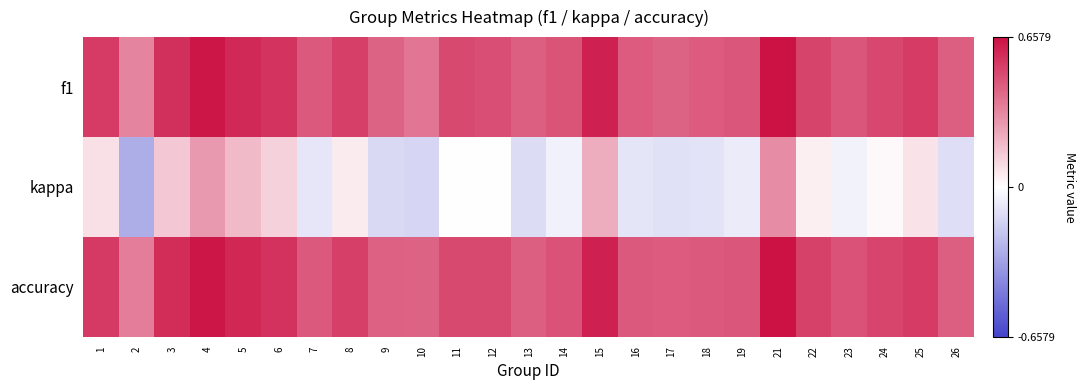

Reading left to right, extract all data points from this chart.

f1: 1=0.5	2=0.3	3=0.6	4=0.6	5=0.6	6=0.6	7=0.5	8=0.5	9=0.4	10=0.4	11=0.5	12=0.5	13=0.4	14=0.5	15=0.6	16=0.5	17=0.4	18=0.4	19=0.5	21=0.7	22=0.5	23=0.5	24=0.5	25=0.5	26=0.4
kappa: 1=0.1	2=-0.3	3=0.2	4=0.3	5=0.2	6=0.1	7=-0.1	8=0.1	9=-0.1	10=-0.1	11=0.0	12=0.0	13=-0.1	14=-0.1	15=0.2	16=-0.1	17=-0.1	18=-0.1	19=-0.1	21=0.3	22=0.0	23=-0.0	24=0.0	25=0.1	26=-0.1
accuracy: 1=0.5	2=0.4	3=0.6	4=0.6	5=0.6	6=0.6	7=0.5	8=0.5	9=0.4	10=0.4	11=0.5	12=0.5	13=0.4	14=0.5	15=0.6	16=0.5	17=0.4	18=0.5	19=0.5	21=0.7	22=0.5	23=0.5	24=0.5	25=0.5	26=0.4